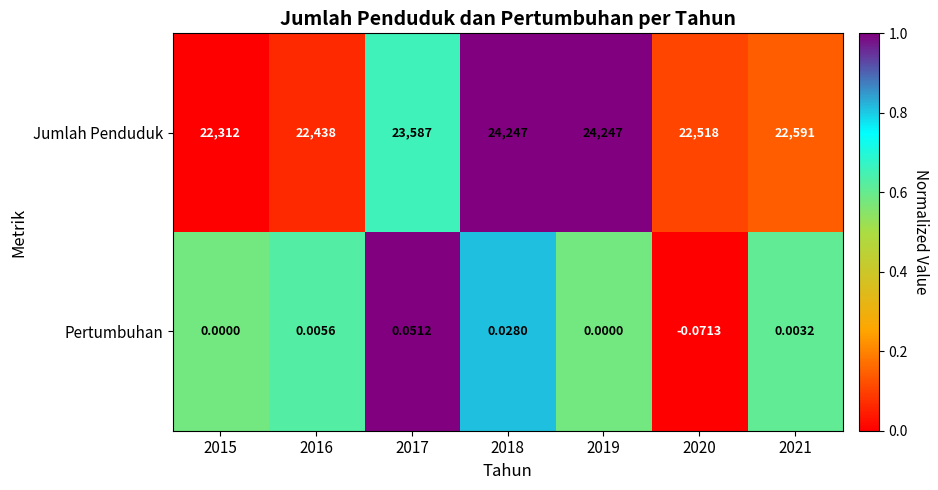

Which series has the largest total across all categories?

Jumlah Penduduk